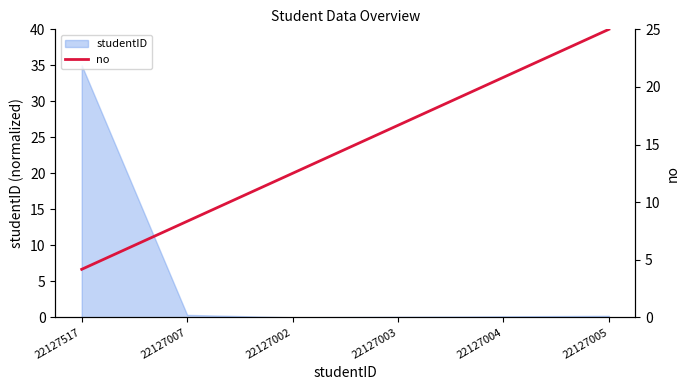

List the labels in order of value, smallest first.

22127517, 22127007, 22127002, 22127003, 22127004, 22127005